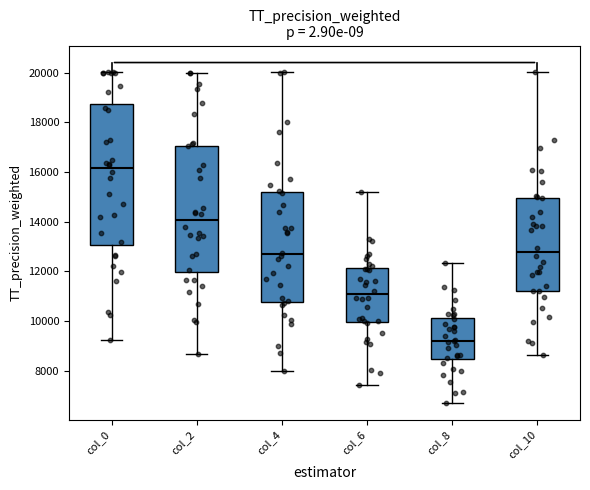

Which box's median line is the highest?

col_0